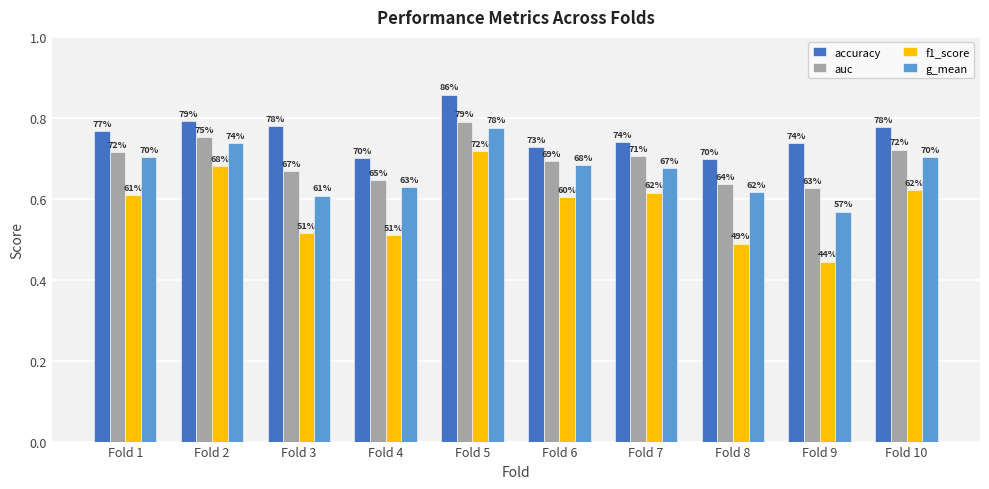

How many groups of bars are there?

10